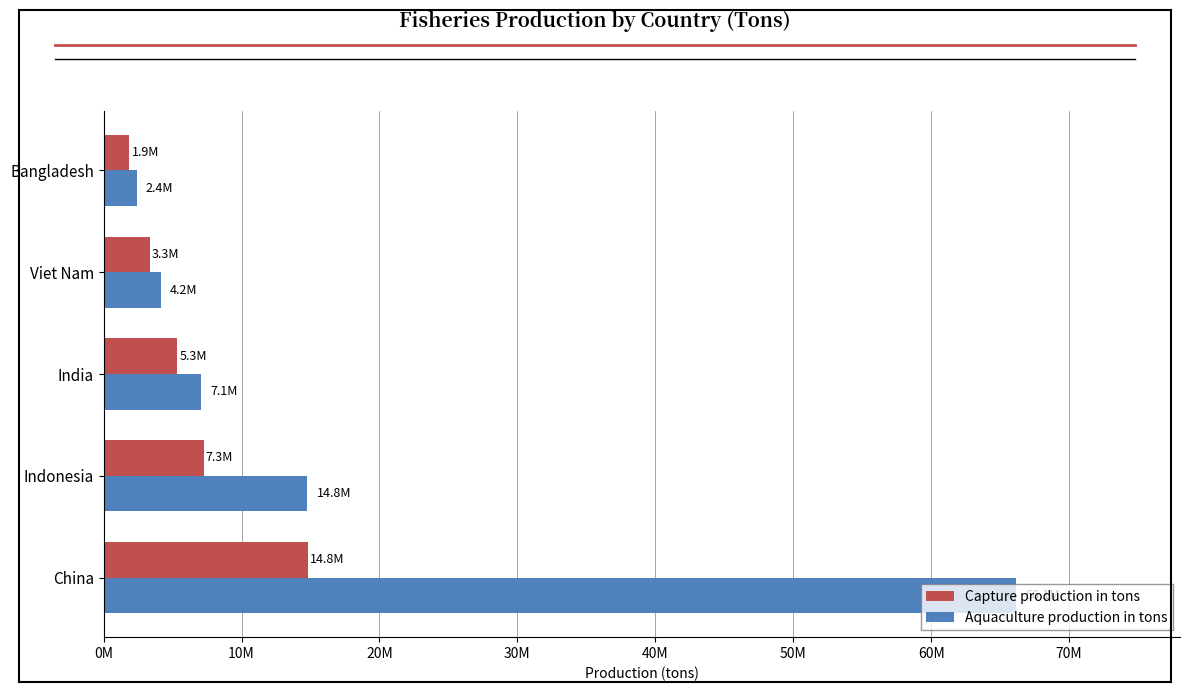

Rank the series by their average value, from lowest to highest.

Capture production in tons, Aquaculture production in tons